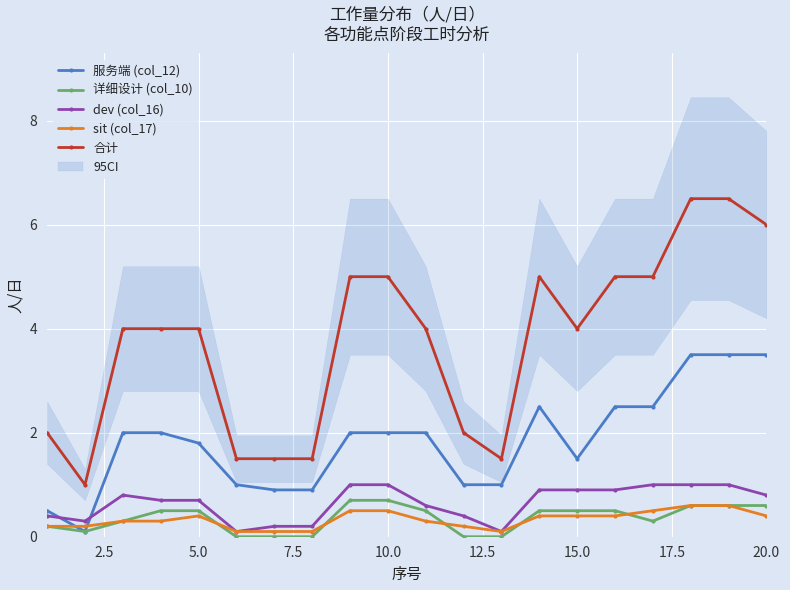

How many times do 服务端 (col_12) and dev (col_16) cross each other?

2